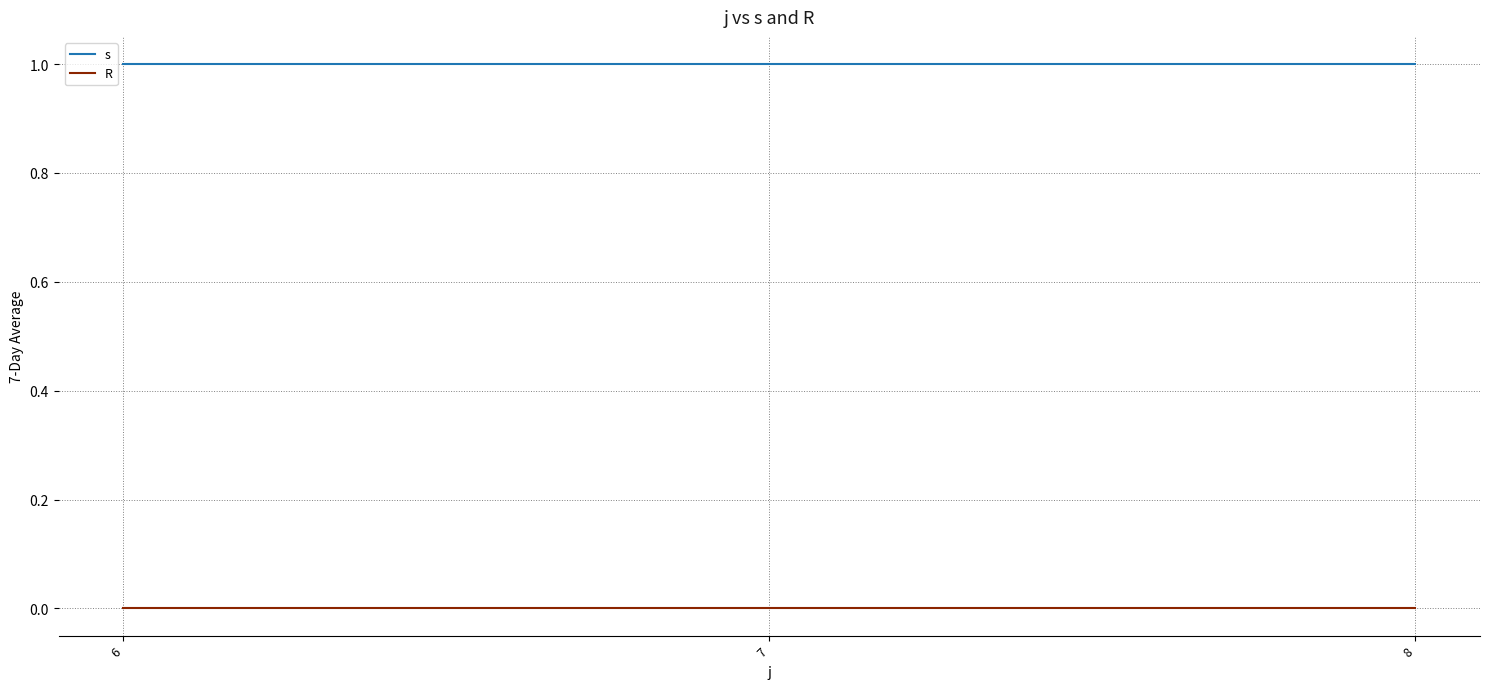

Reading right to left, list all the values displayed in this chart.

s: 8=1	7=1	6=1
R: 8=0	7=0	6=0